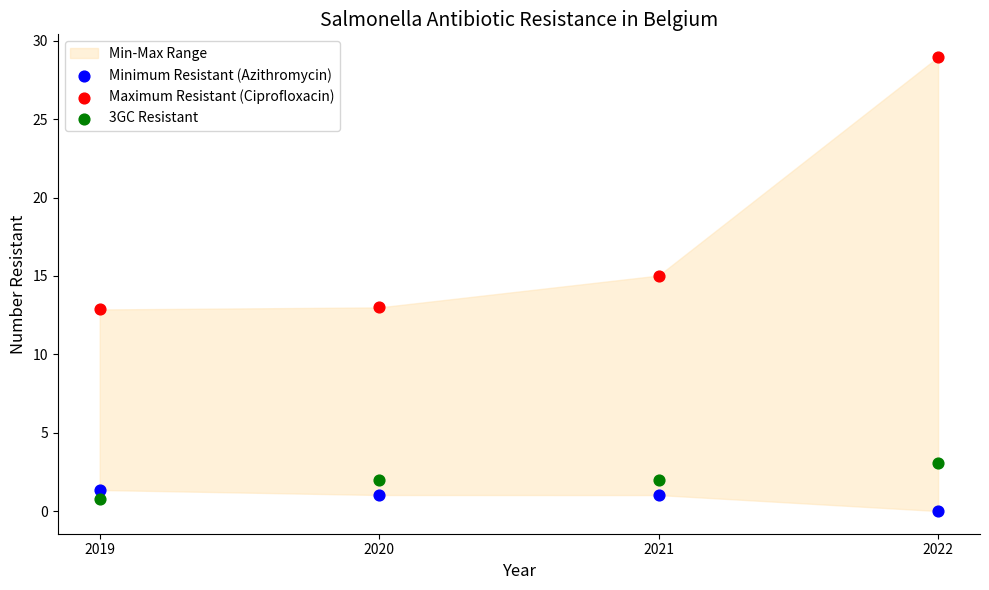

Which series contains the highest Y value?

Maximum Resistant (Ciprofloxacin)